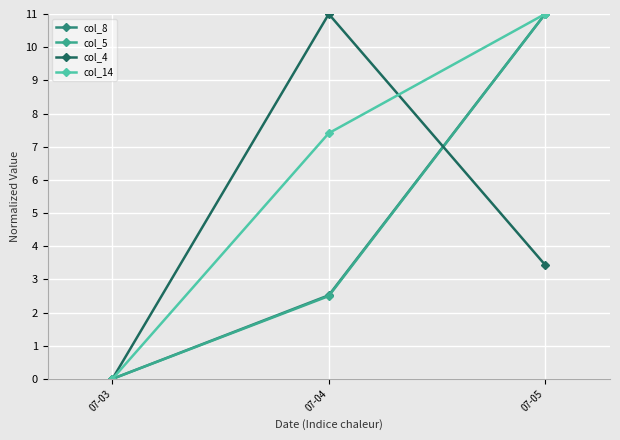

How many lines are shown in the chart?

4